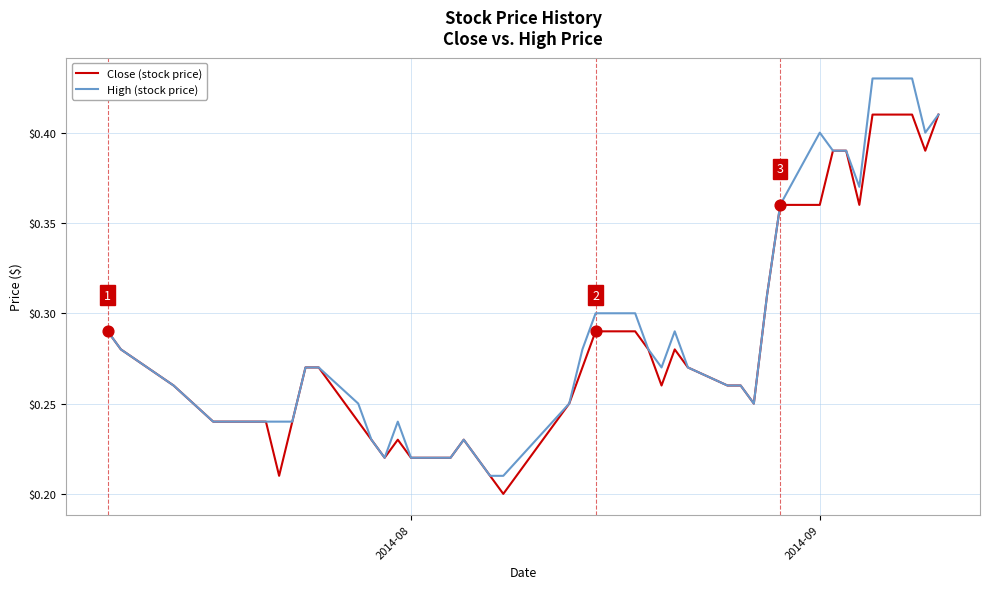

At how many categories does at least one series exceed 0?

40